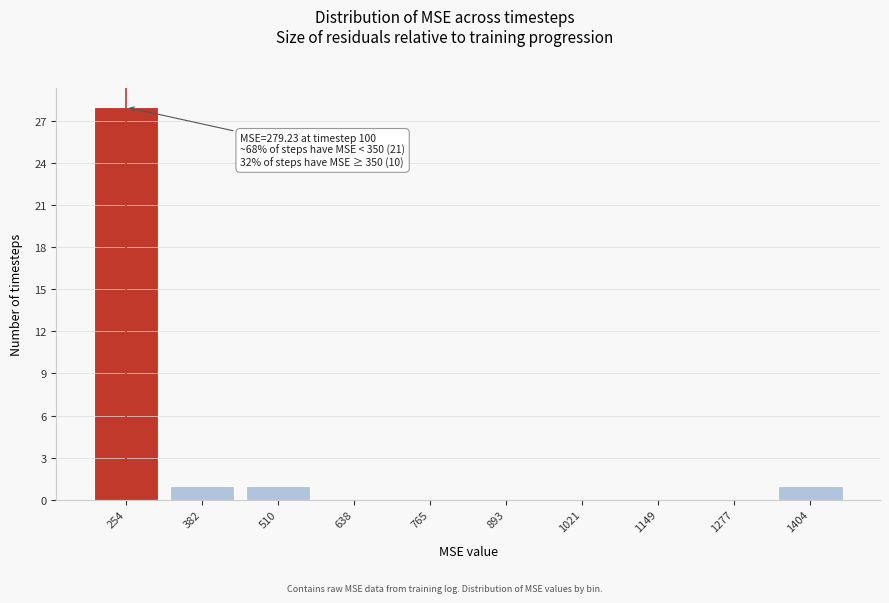

Reading left to right, list all the values displayed in this chart.

254=28	382=1	510=1	638=0	765=0	893=0	1021=0	1149=0	1277=0	1404=1